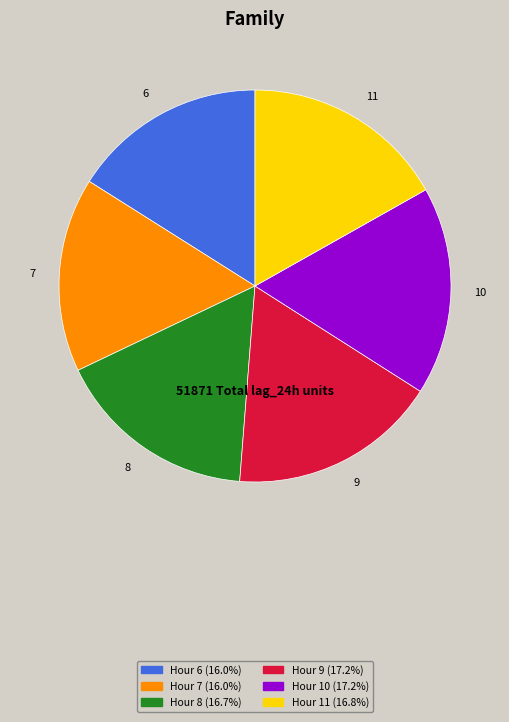

Is there any slice that represents more than half of the pie?

No